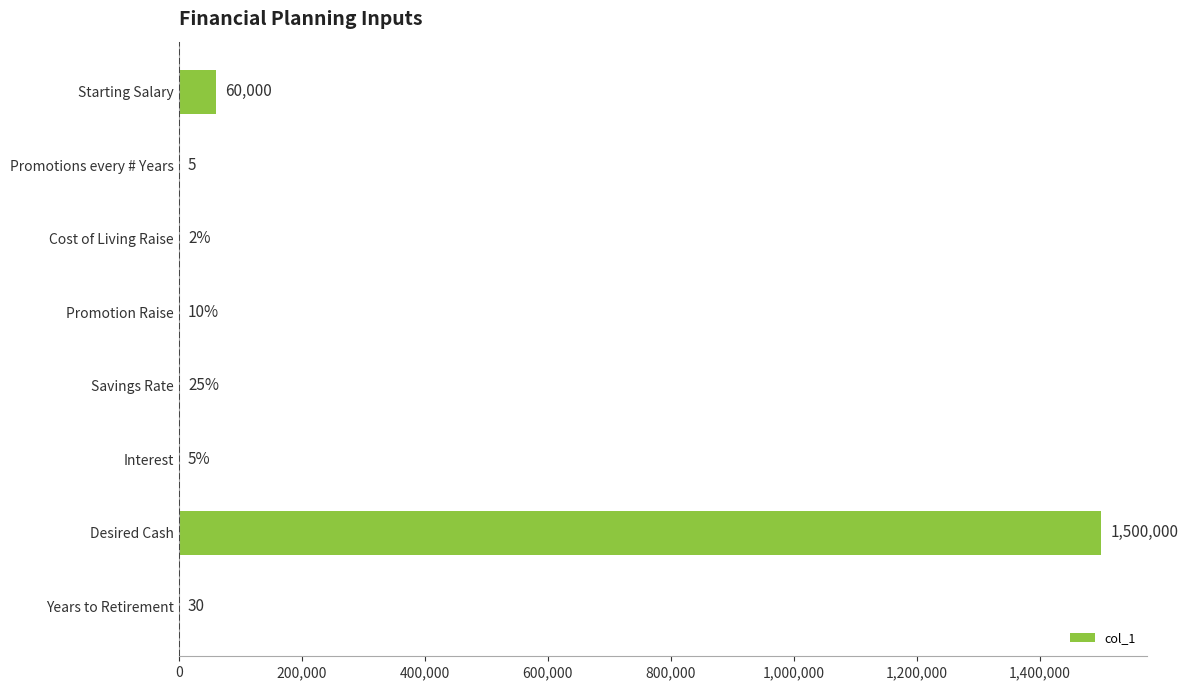

Between Interest and Desired Cash, which is larger?

Desired Cash